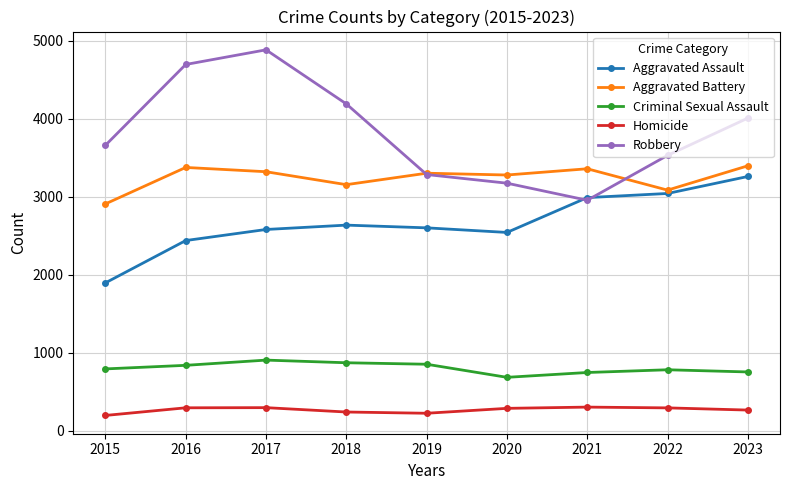

True or false: Criminal Sexual Assault has a value of 904 at 2017.

True